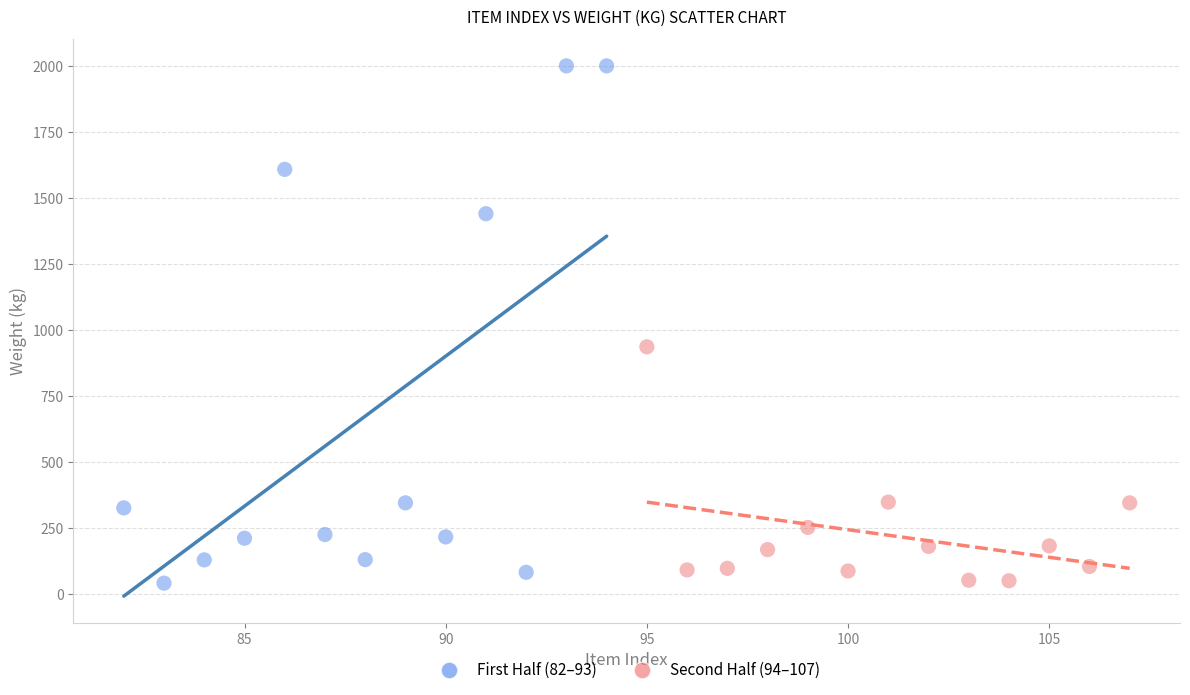

What are all the series names shown in the legend?

First Half (82–93), Second Half (94–107)